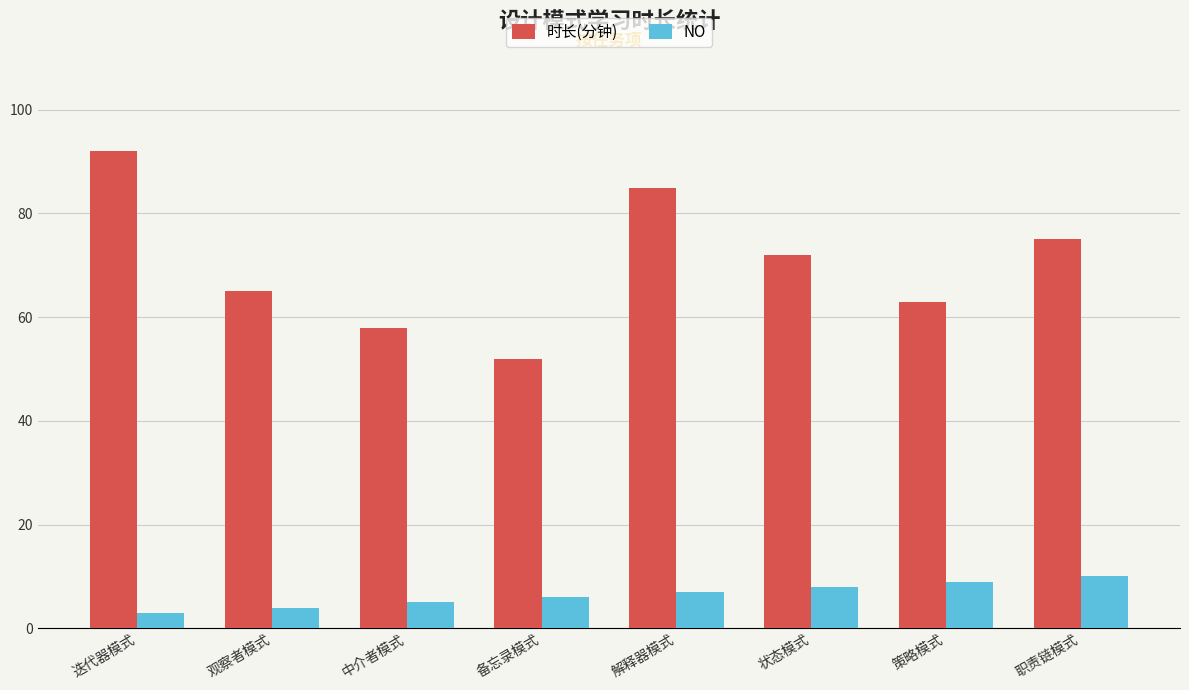

What is the minimum value shown in the chart?

3